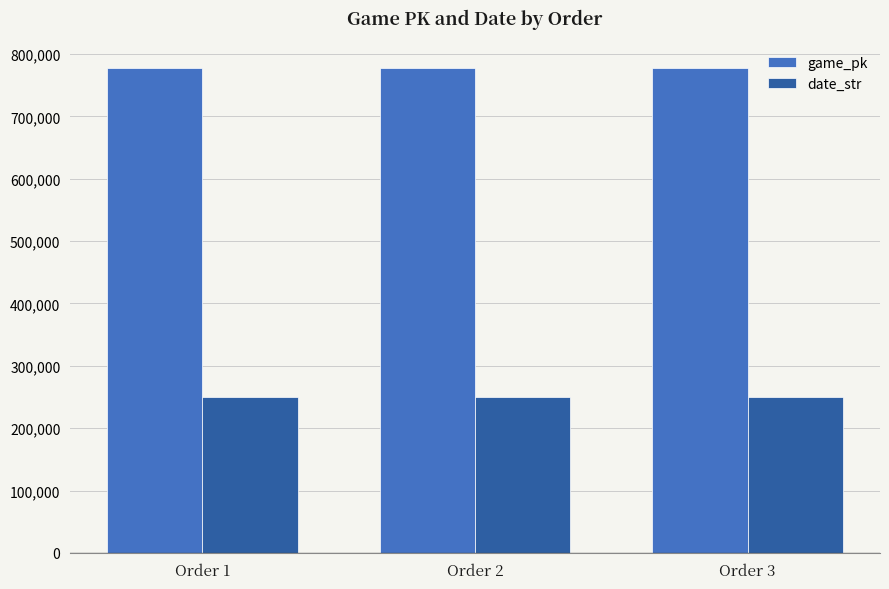

List the series in order of their peak value, lowest first.

date_str, game_pk